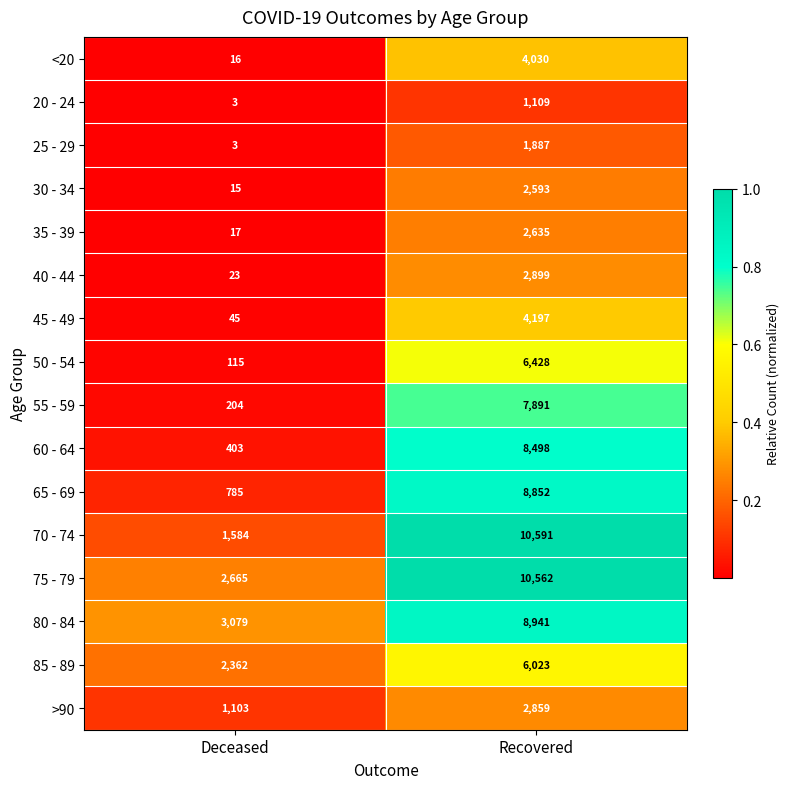

What is the difference between the maximum and minimum values in the <20 series?

4014